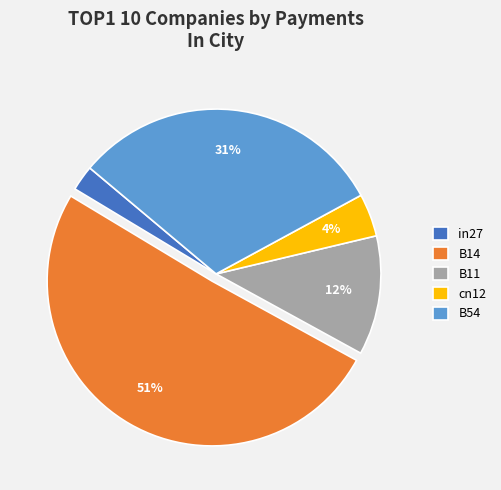

Do B14 and B54 together represent more than half of the pie?

Yes